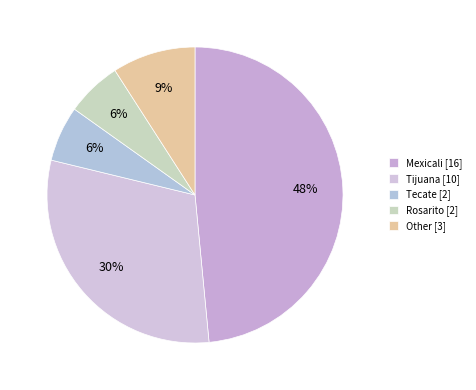

To the nearest percent, what percentage of the pie is Tecate?

6%